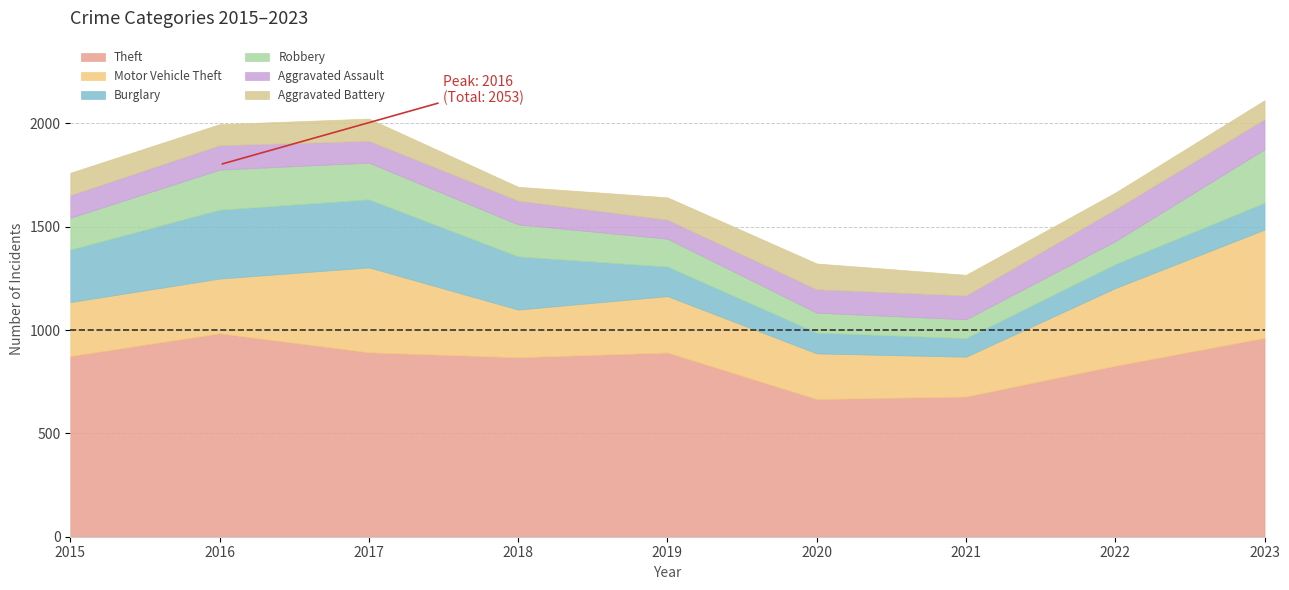

What is the value of the Motor Vehicle Theft point at the 4th from the left?

231